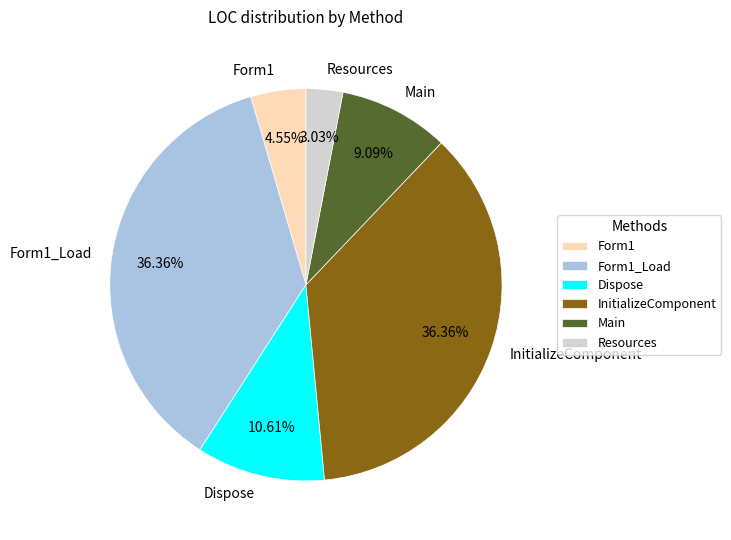

Combined, do Resources and Form1_Load account for over 50%?

No